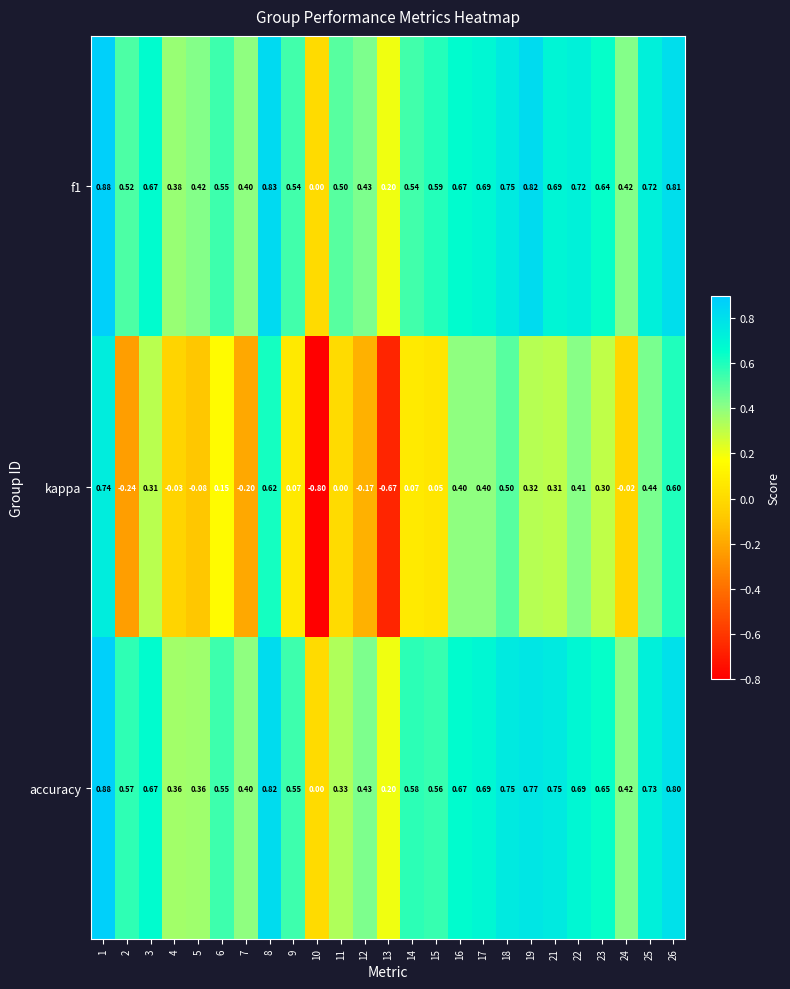

At 11, list the series in order from smallest to largest.

kappa, accuracy, f1